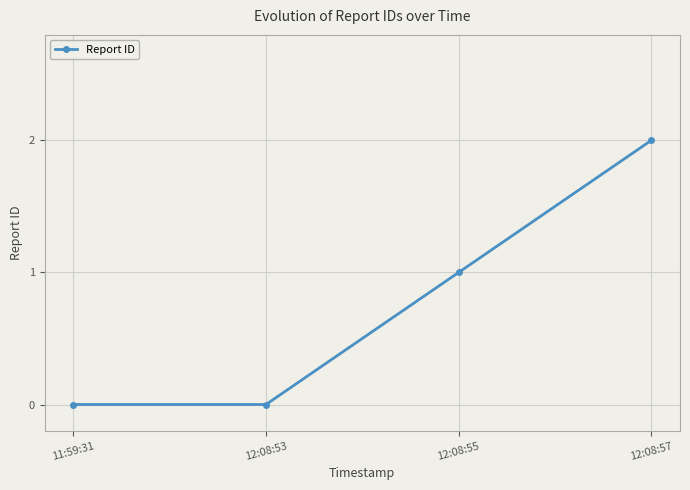

True or false: there are more than 2 points higher than both neighbors.

False